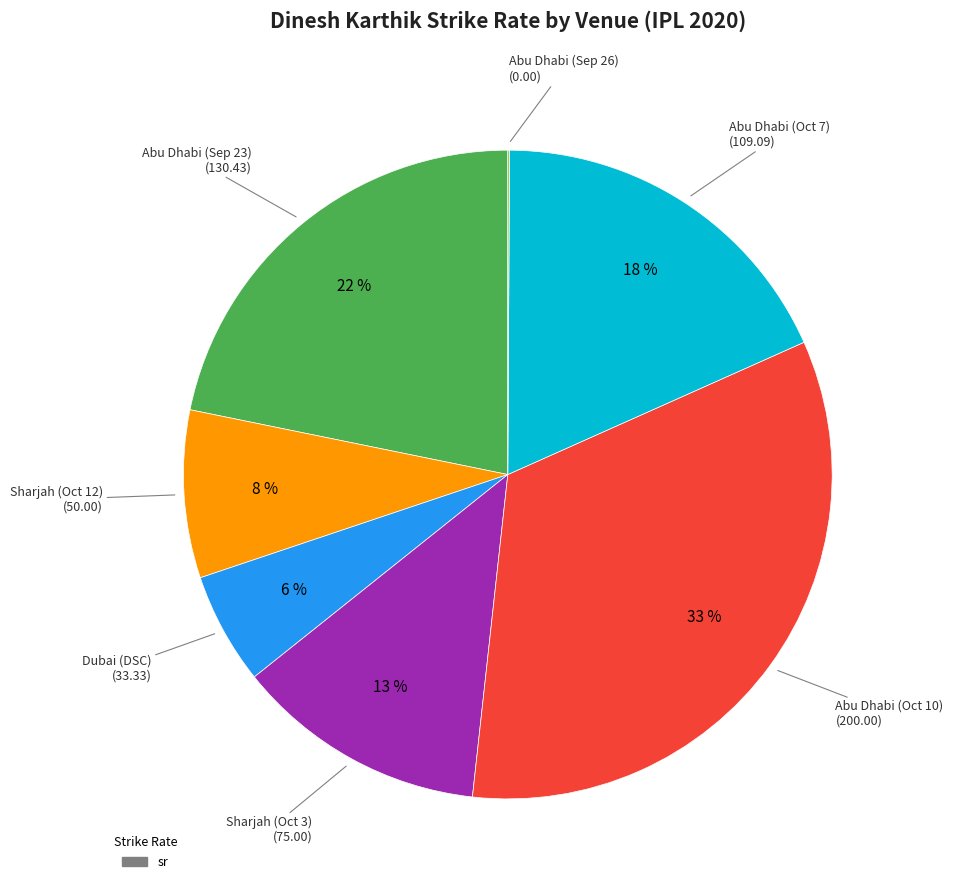

Is there any slice that represents more than half of the pie?

No